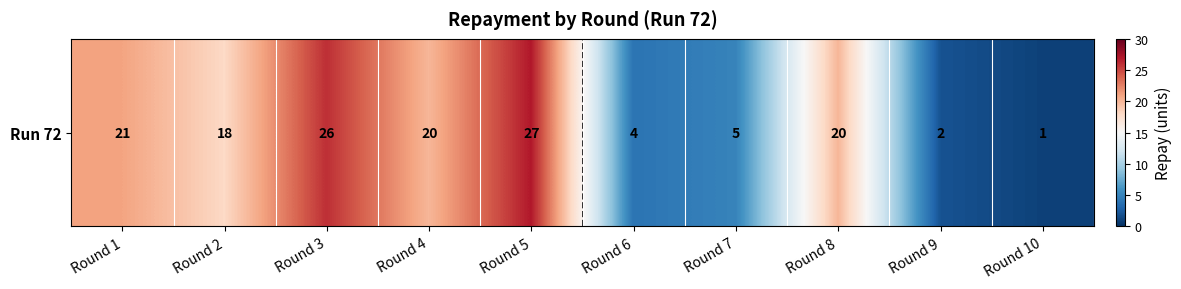

Rank the categories by value from highest to lowest.

Round 5, Round 3, Round 1, Round 4, Round 8, Round 2, Round 7, Round 6, Round 9, Round 10